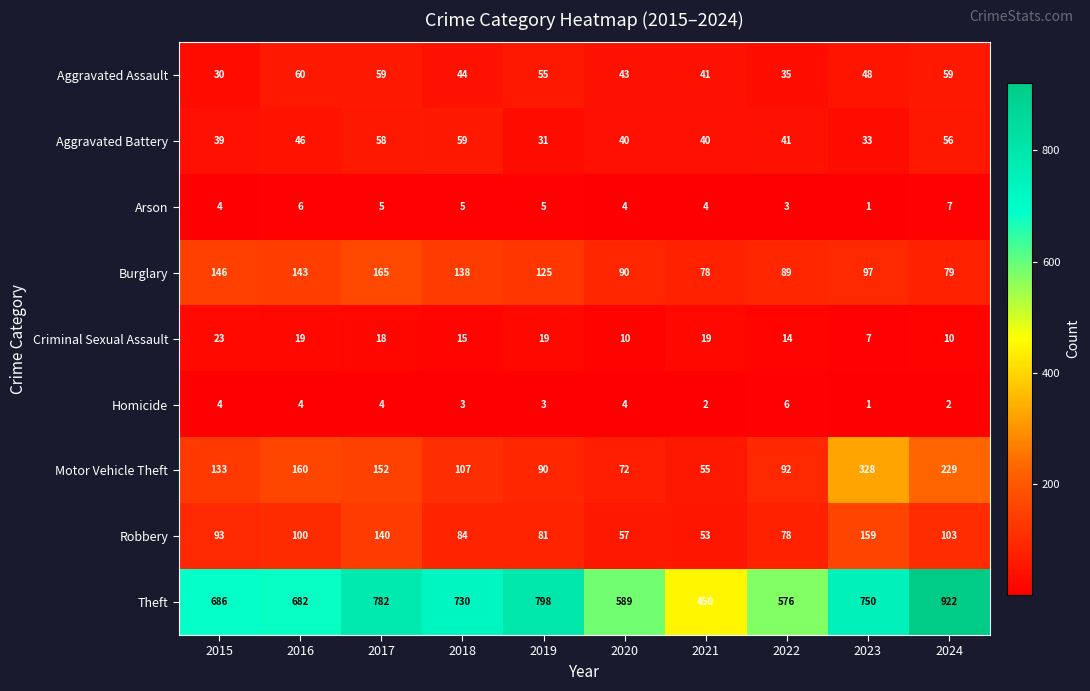

Which category has the highest value in the Arson series?

2024